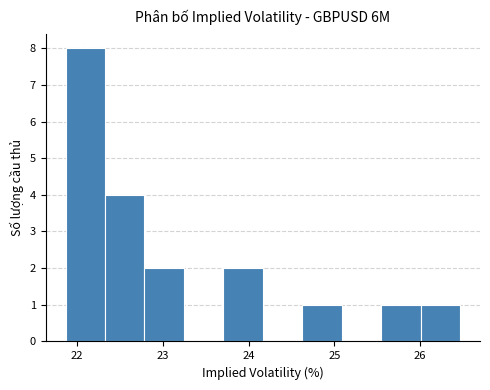

How tall is the bar that spans 22.3 to 22.8 on the x-axis? Neither the bar edges nor the heights are printed on the chart, so give them approximately, as read against the axes.

4